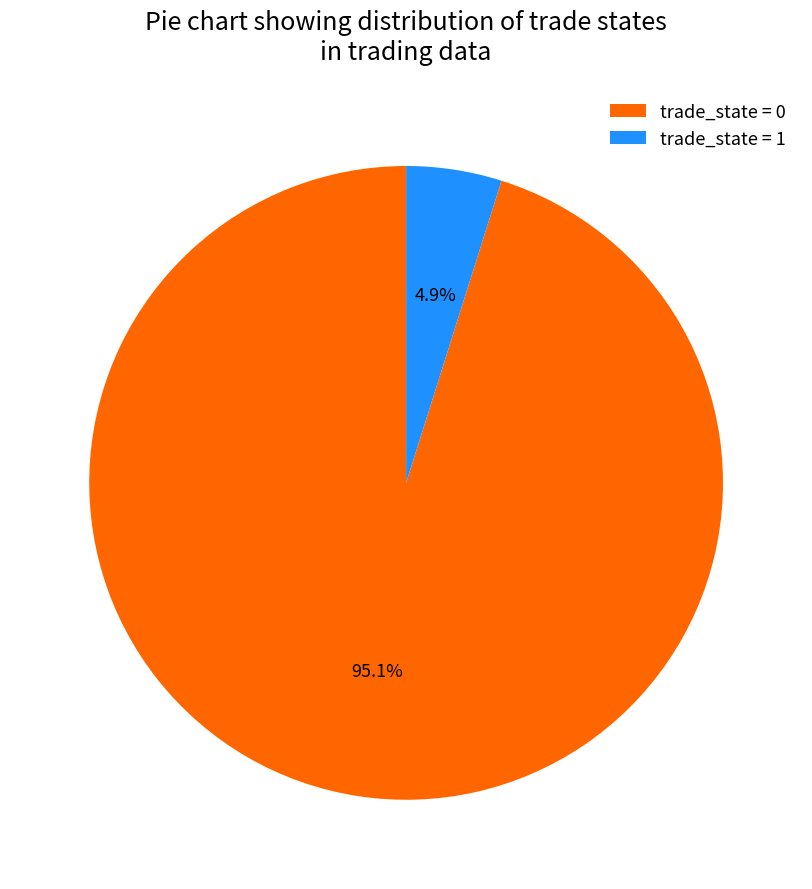

Which has a higher value, trade_state = 1 or trade_state = 0?

trade_state = 0